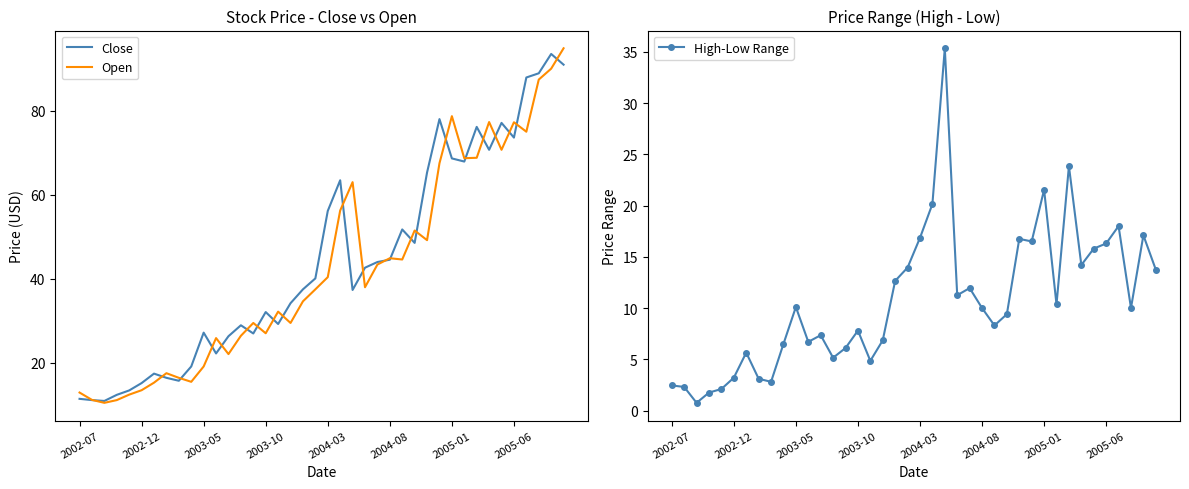

True or false: Close has a value of 27.2 at 2003-05.

True